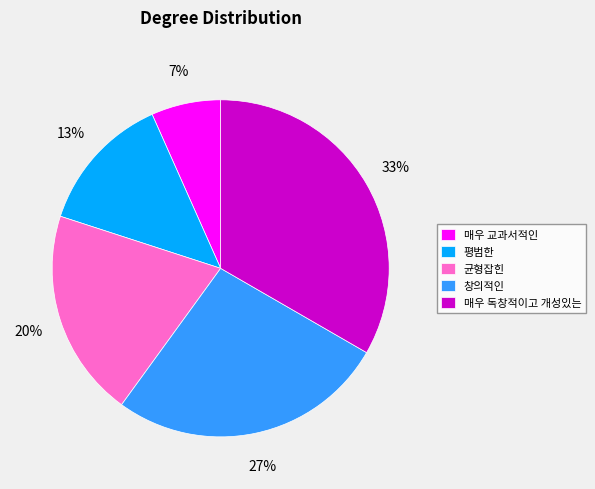

To the nearest percent, what portion does 매우 독창적이고 개성있는 represent?

33%